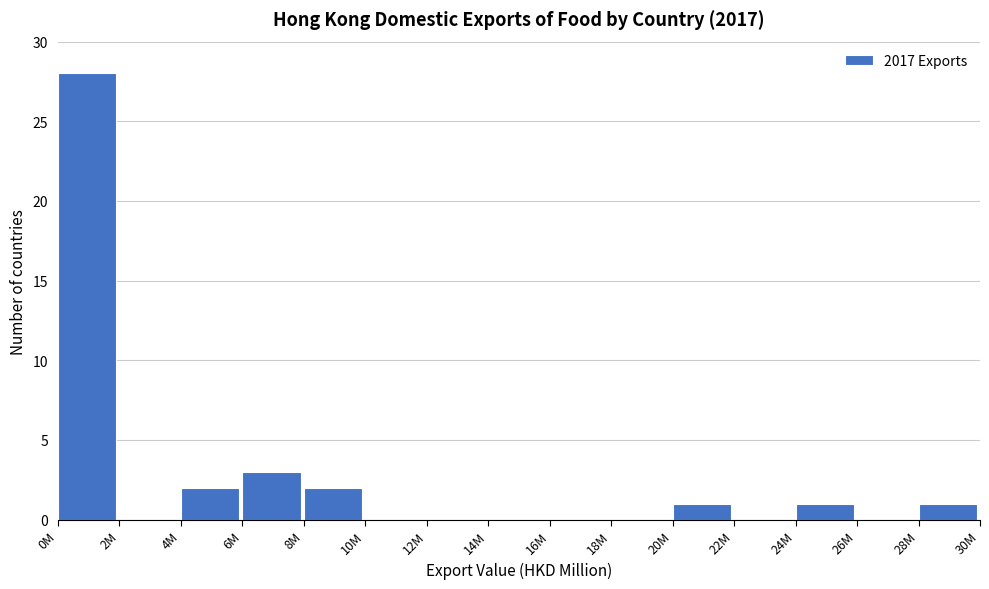

Reading right to left, list all the values displayed in this chart.

28M=1	26M=0	24M=1	22M=0	20M=1	18M=0	16M=0	14M=0	12M=0	10M=0	8M=2	6M=3	4M=2	2M=0	0M=28